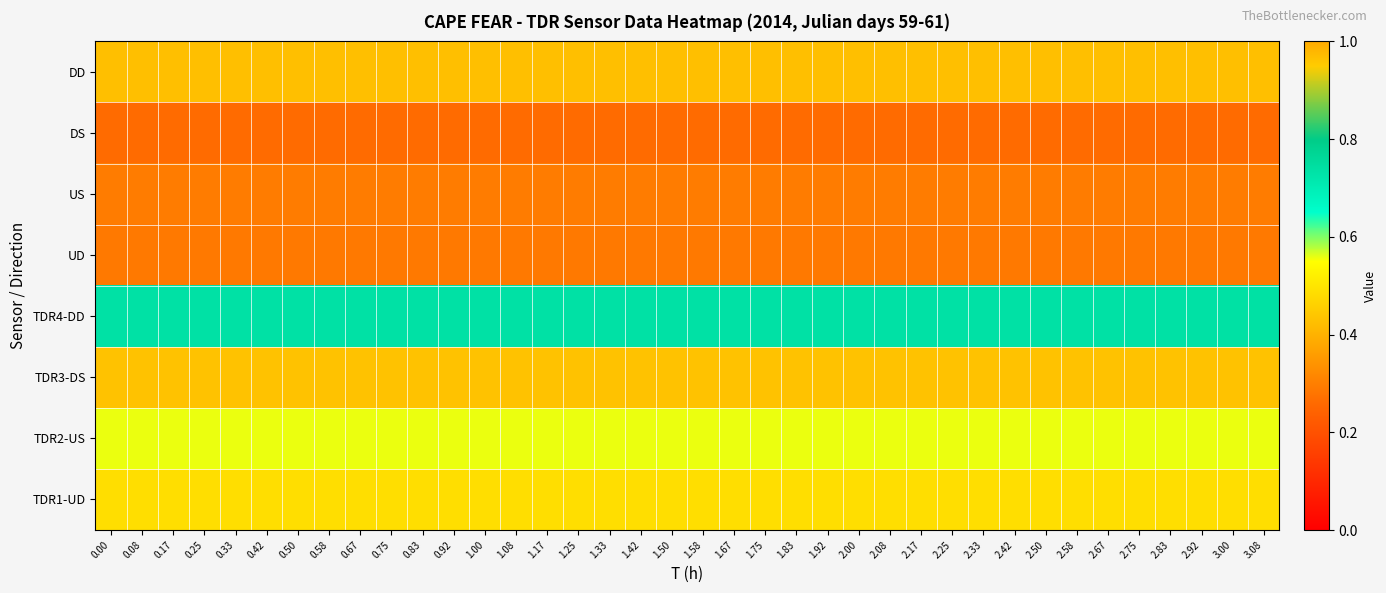

What is the spread (max minus min) of values at 0.00?

0.5